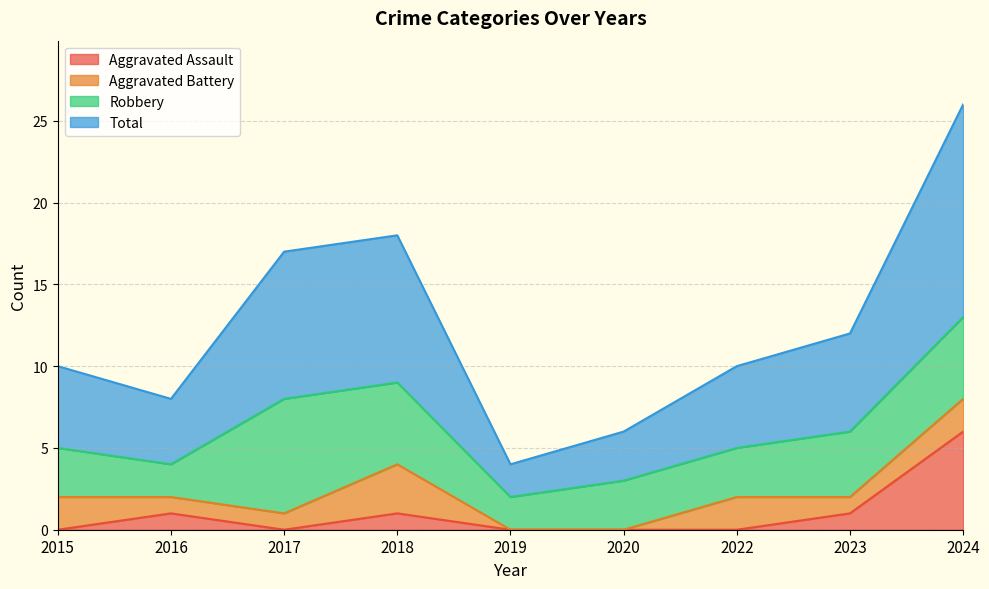

The value of Aggravated Assault at 2024 is 8. True or false?

False